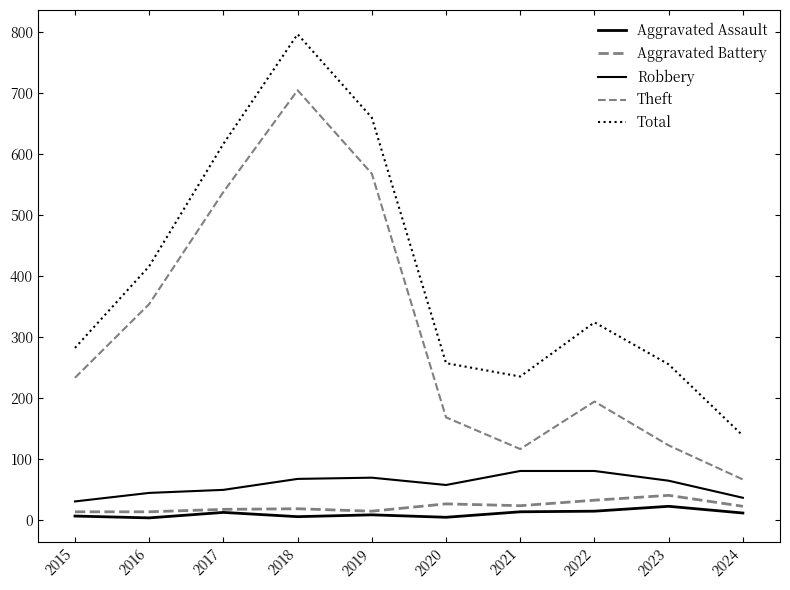

What is the highest value of the Total series?

797